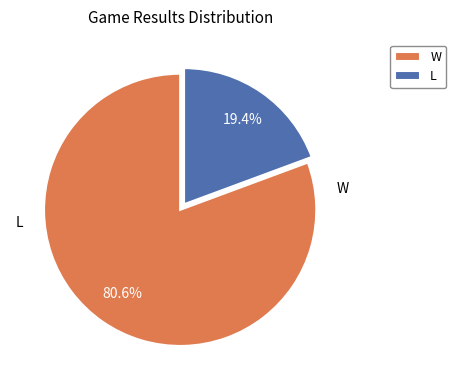

To the nearest percent, what is the average slice percentage?

50%